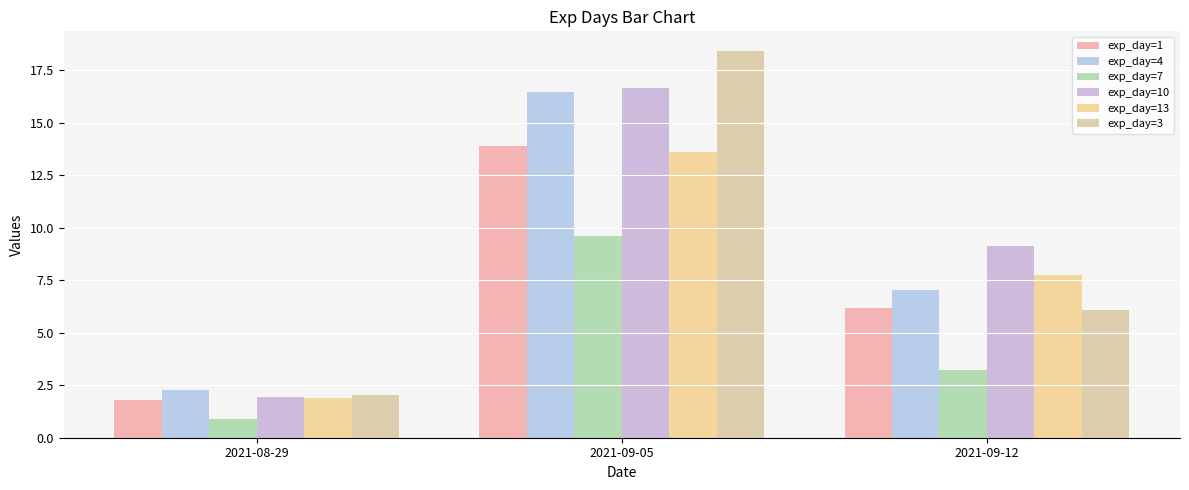

What is the sum of all exp_day=13 values?

23.2